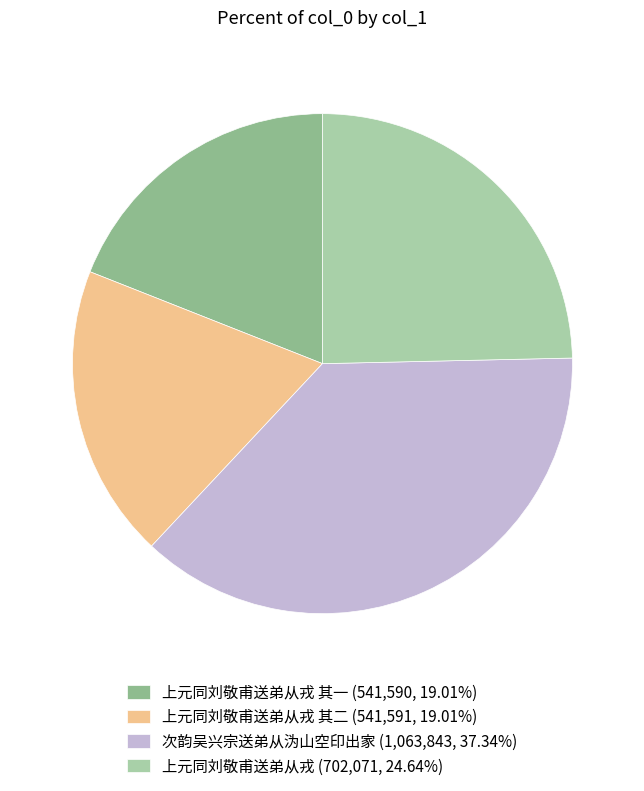

Combined, do 次韵吴兴宗送弟从沩山空印出家 (1,063,843, 37.34%) and 上元同刘敬甫送弟从戎 其二 (541,591, 19.01%) account for over 50%?

Yes